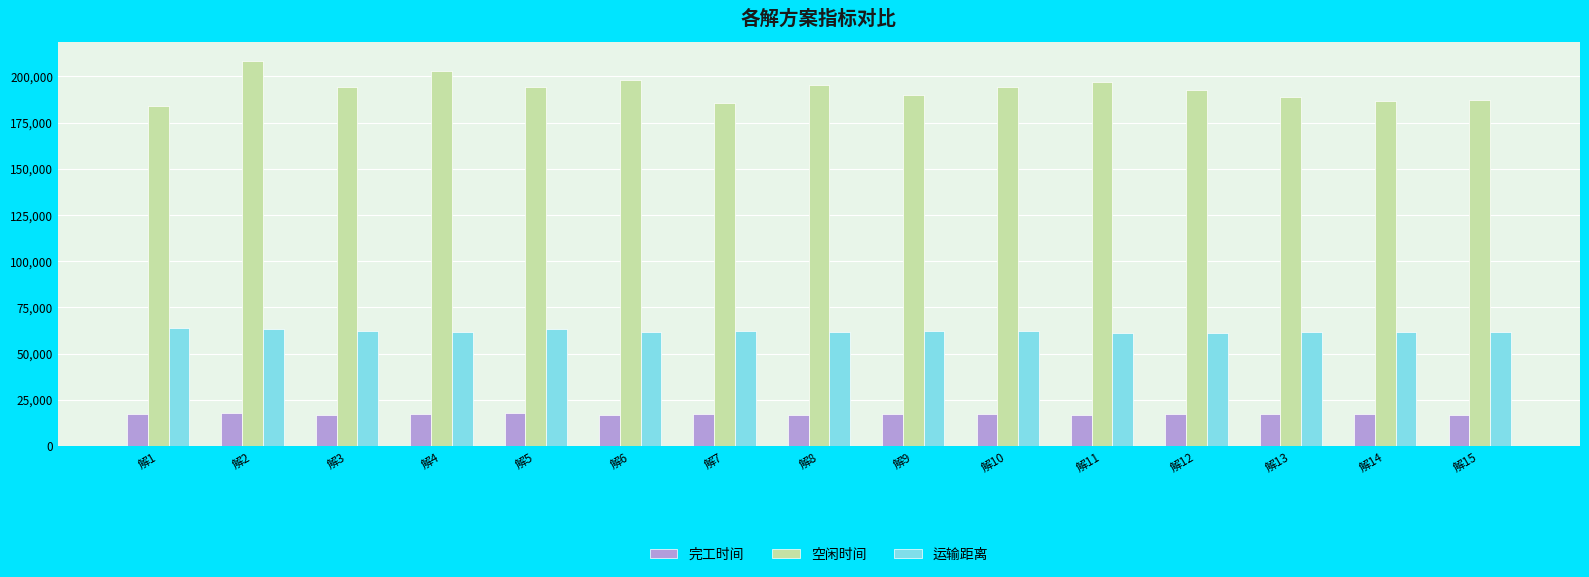

What is the total value across all series at 解9?

269657.3